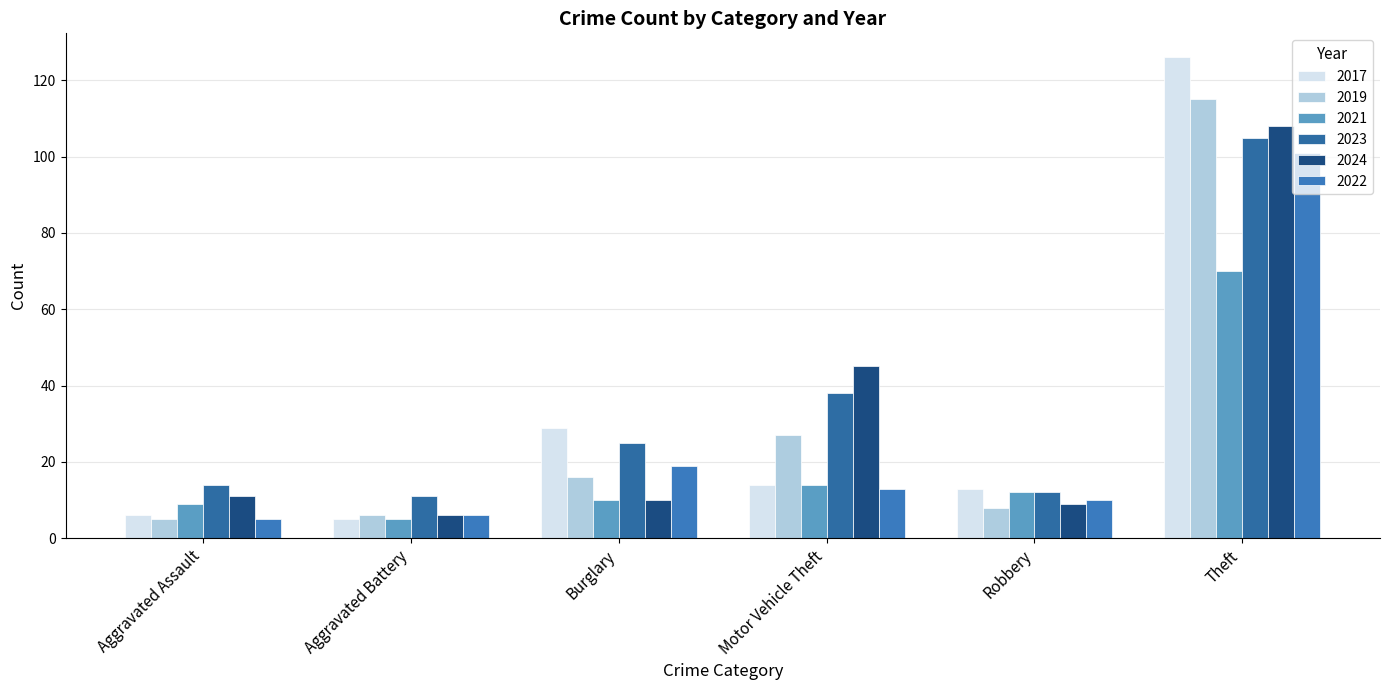

Is it true that 2019 equals 115 at Theft?

True